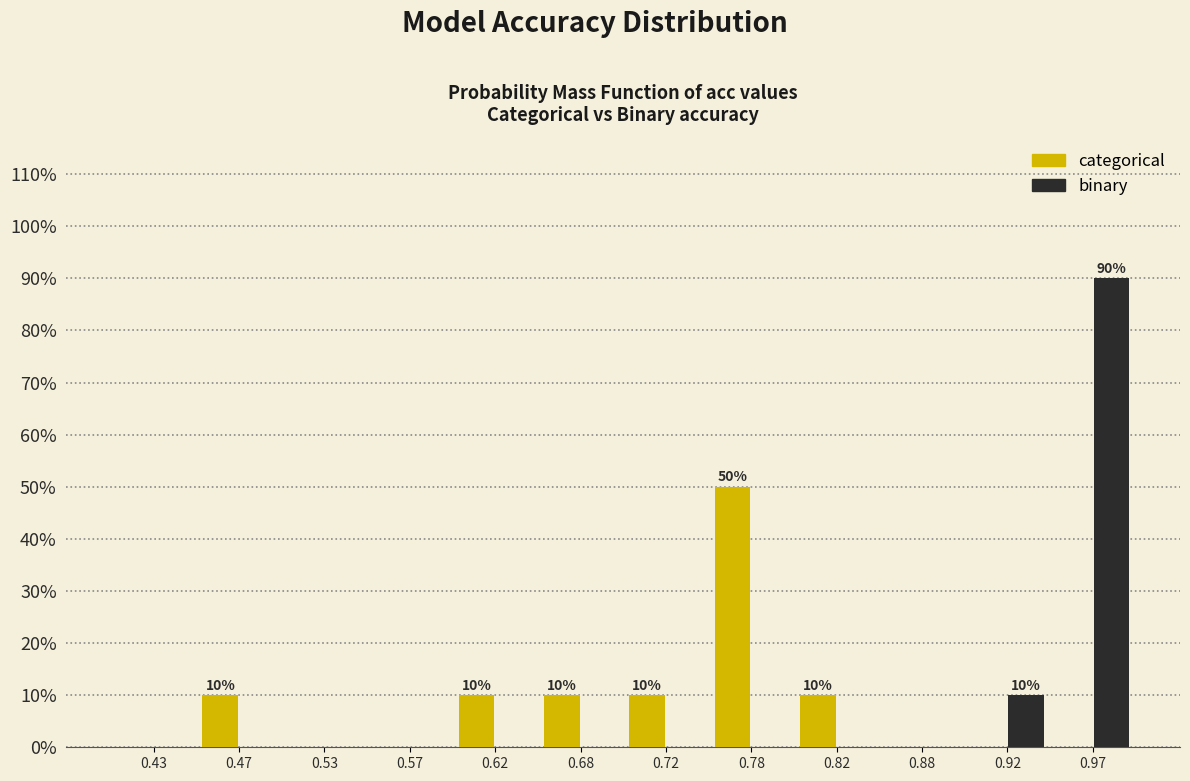

In the categorical series, which range on the x-axis has the tallest bar?

0.75 to 0.80